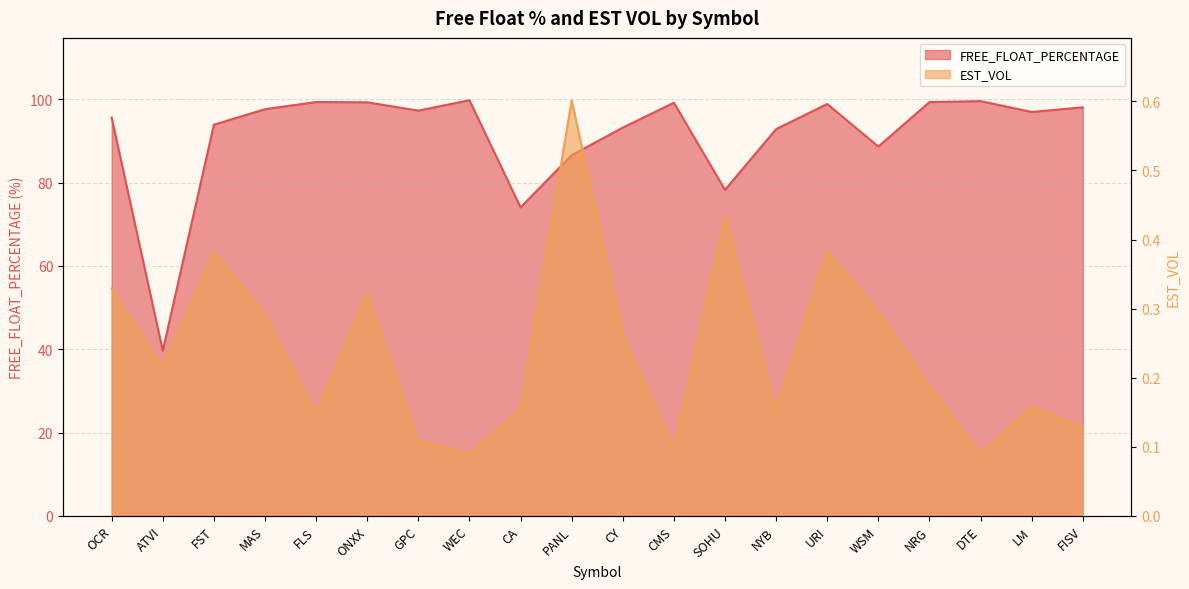

True or false: FREE_FLOAT_PERCENTAGE has a value of 98.1 at FISV.

True